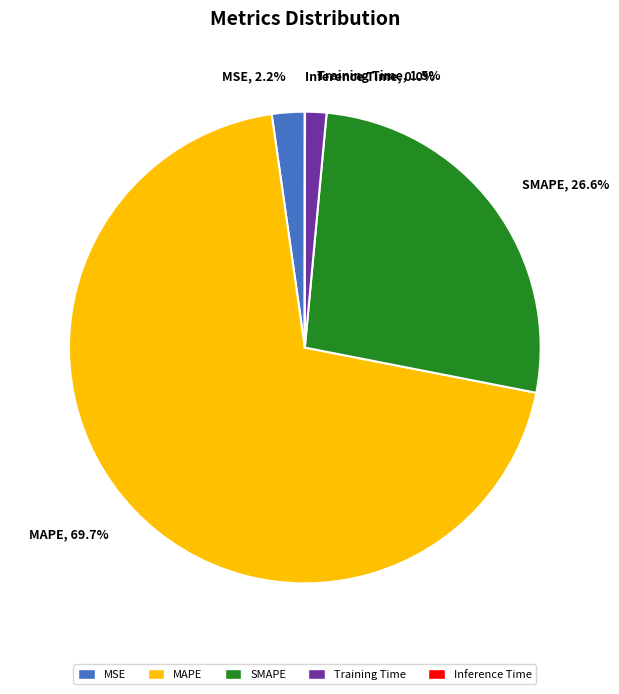

Is there a majority slice in this chart?

Yes